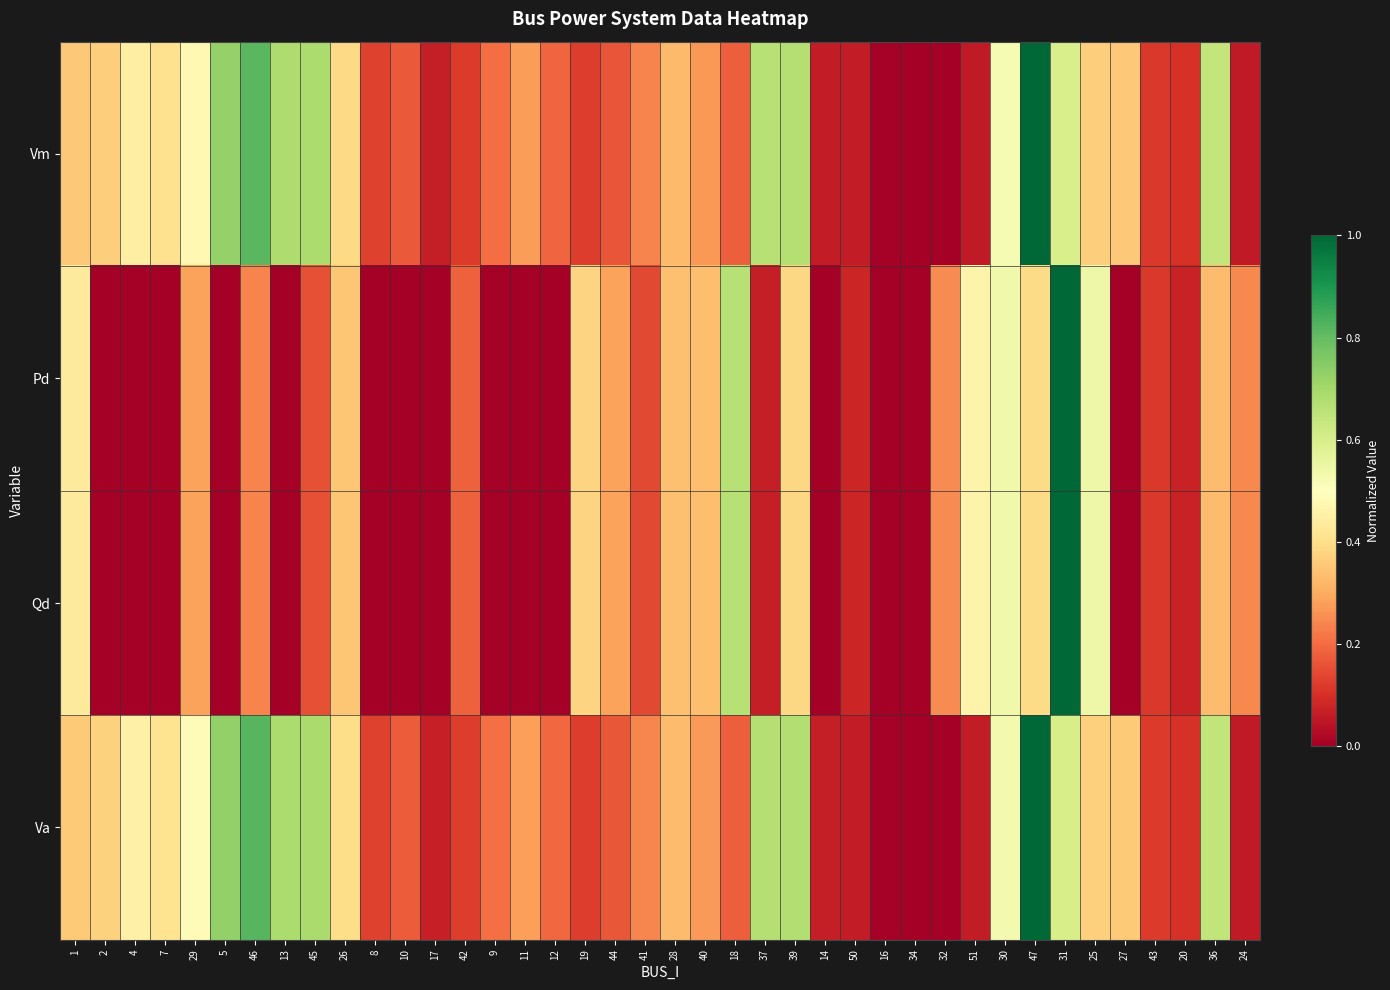

Reading left to right, transcribe all the data shown in this chart.

Vm: 1=0.4	2=0.4	4=0.4	7=0.4	29=0.5	5=0.7	46=0.8	13=0.7	45=0.7	26=0.4	8=0.1	10=0.2	17=0.1	42=0.1	9=0.2	11=0.3	12=0.2	19=0.1	44=0.2	41=0.2	28=0.3	40=0.3	18=0.2	37=0.7	39=0.7	14=0.1	50=0.1	16=0.0	34=0.0	32=0.0	51=0.1	30=0.5	47=1.0	31=0.6	25=0.4	27=0.4	43=0.1	20=0.1	36=0.6	24=0.1
Pd: 1=0.4	2=0.0	4=0.0	7=0.0	29=0.3	5=0.0	46=0.2	13=0.0	45=0.2	26=0.3	8=0.0	10=0.0	17=0.0	42=0.2	9=0.0	11=0.0	12=0.0	19=0.4	44=0.3	41=0.1	28=0.3	40=0.3	18=0.7	37=0.1	39=0.4	14=0.0	50=0.1	16=0.0	34=0.0	32=0.2	51=0.5	30=0.5	47=0.4	31=1.0	25=0.5	27=0.0	43=0.1	20=0.1	36=0.3	24=0.2
Qd: 1=0.4	2=0.0	4=0.0	7=0.0	29=0.3	5=0.0	46=0.2	13=0.0	45=0.2	26=0.3	8=0.0	10=0.0	17=0.0	42=0.2	9=0.0	11=0.0	12=0.0	19=0.4	44=0.3	41=0.1	28=0.3	40=0.3	18=0.7	37=0.1	39=0.4	14=0.0	50=0.1	16=0.0	34=0.0	32=0.2	51=0.5	30=0.5	47=0.4	31=1.0	25=0.5	27=0.0	43=0.1	20=0.1	36=0.3	24=0.2
Va: 1=0.4	2=0.4	4=0.5	7=0.4	29=0.5	5=0.7	46=0.8	13=0.7	45=0.7	26=0.4	8=0.1	10=0.2	17=0.1	42=0.1	9=0.2	11=0.3	12=0.2	19=0.1	44=0.2	41=0.2	28=0.3	40=0.3	18=0.2	37=0.7	39=0.7	14=0.1	50=0.1	16=0.0	34=0.0	32=0.0	51=0.1	30=0.5	47=1.0	31=0.6	25=0.4	27=0.4	43=0.1	20=0.1	36=0.6	24=0.1